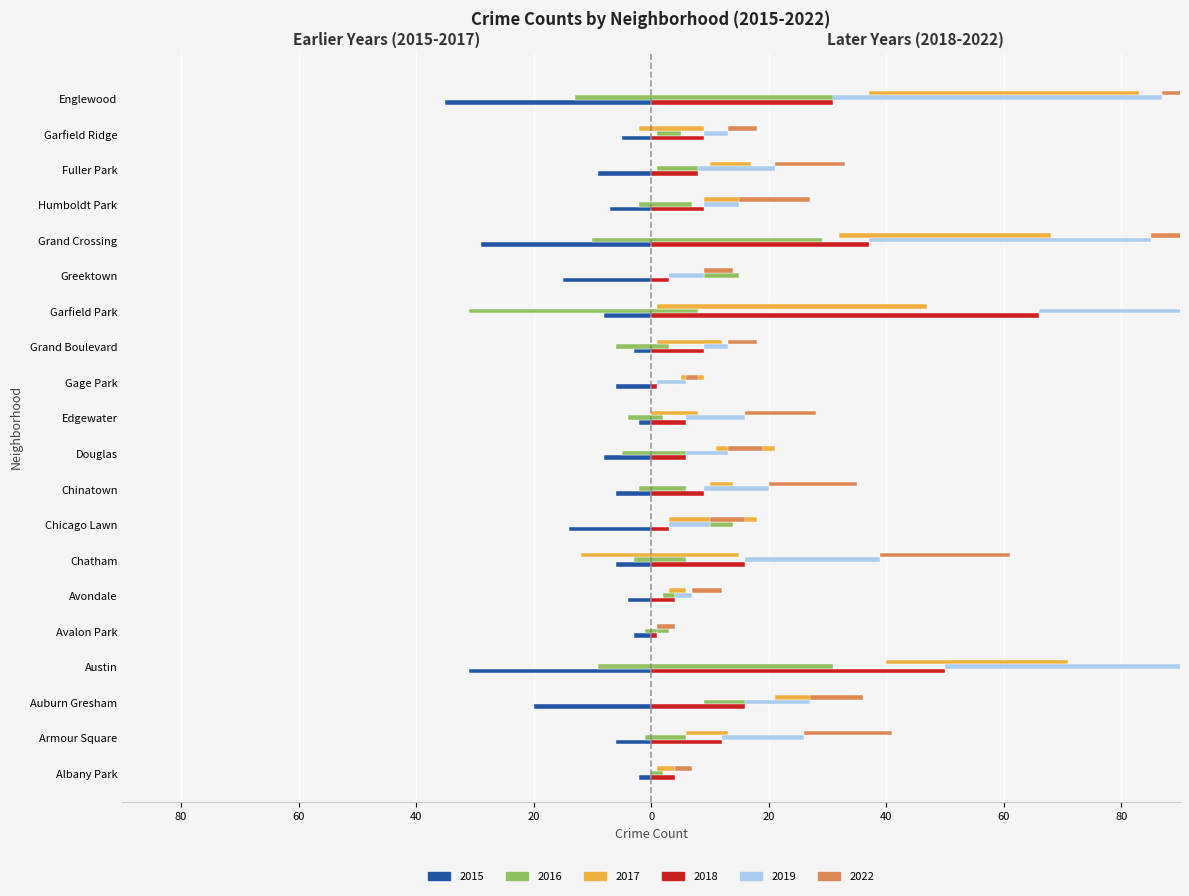

Is the value of 2017 at Avalon Park greater than the value of 2022 at Auburn Gresham?

No